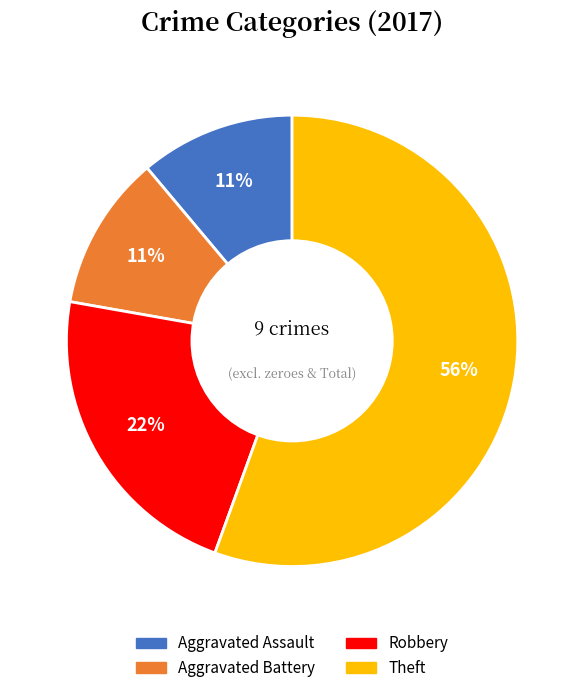

Combined, do Robbery and Theft account for over 50%?

Yes